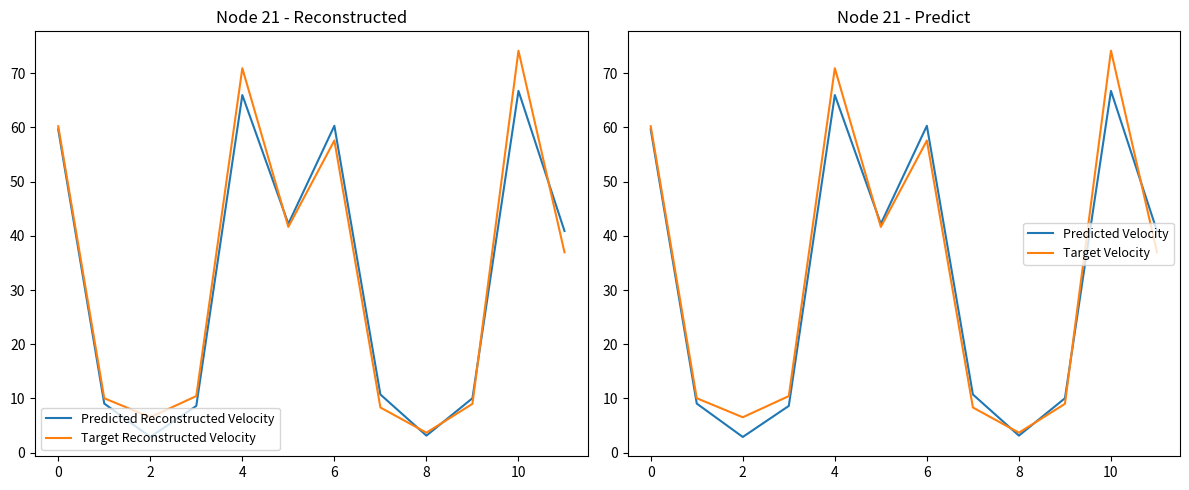

Reading right to left, extract all data points from this chart.

Predicted Reconstructed Velocity: 40.9	66.8	10.0	3.1	10.7	60.3	42.2	66.0	8.6	2.9	9.1	59.7
Target Reconstructed Velocity: 37.0	74.2	9.0	3.7	8.3	57.6	41.7	70.9	10.4	6.5	10.0	60.2
Predicted Velocity: 40.9	66.8	10.0	3.1	10.7	60.3	42.2	66.0	8.6	2.9	9.1	59.7
Target Velocity: 37.0	74.2	9.0	3.7	8.3	57.6	41.7	70.9	10.4	6.5	10.0	60.2